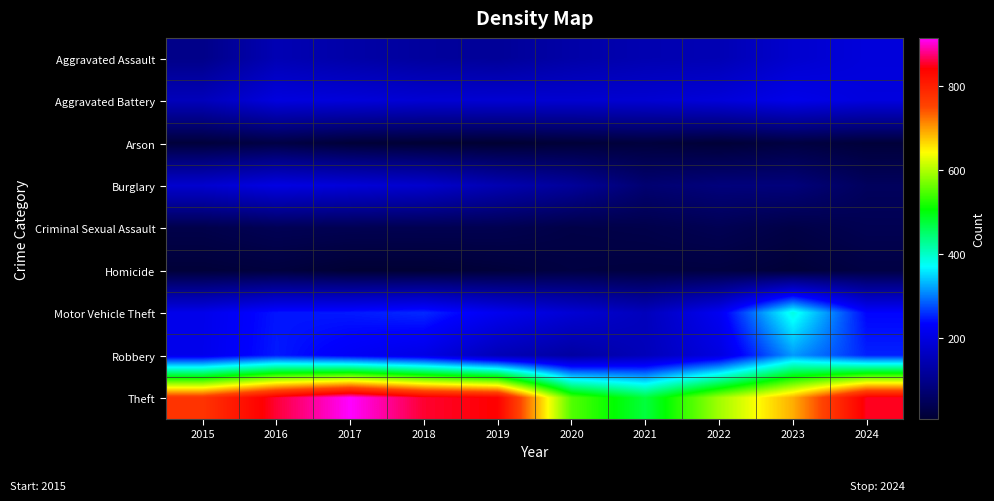

Which series has the largest range (max minus min)?

Theft